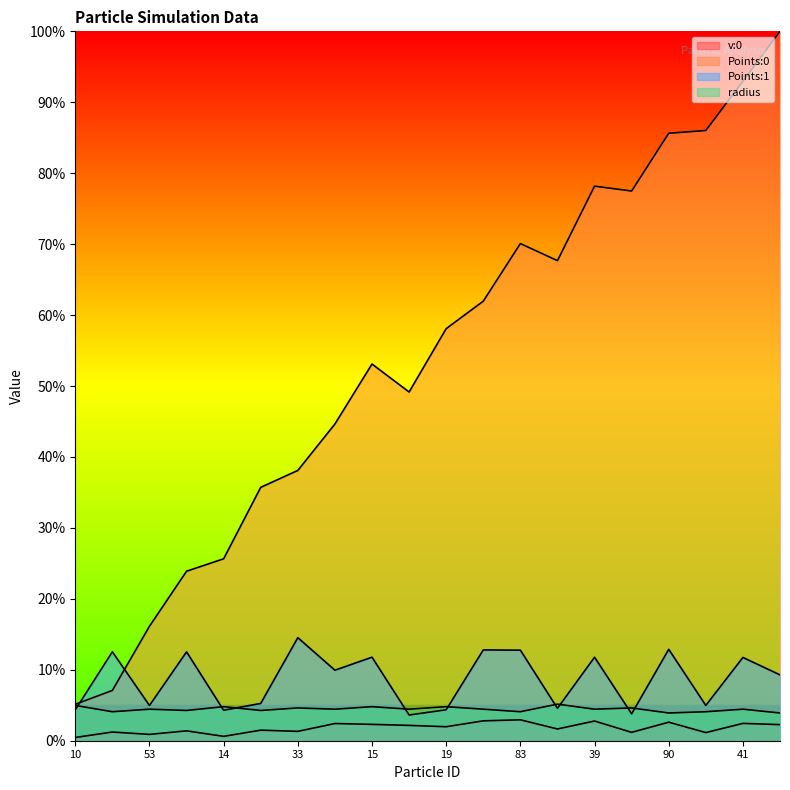

Between 4 and 89, which series saw the biggest shift?

Points:0